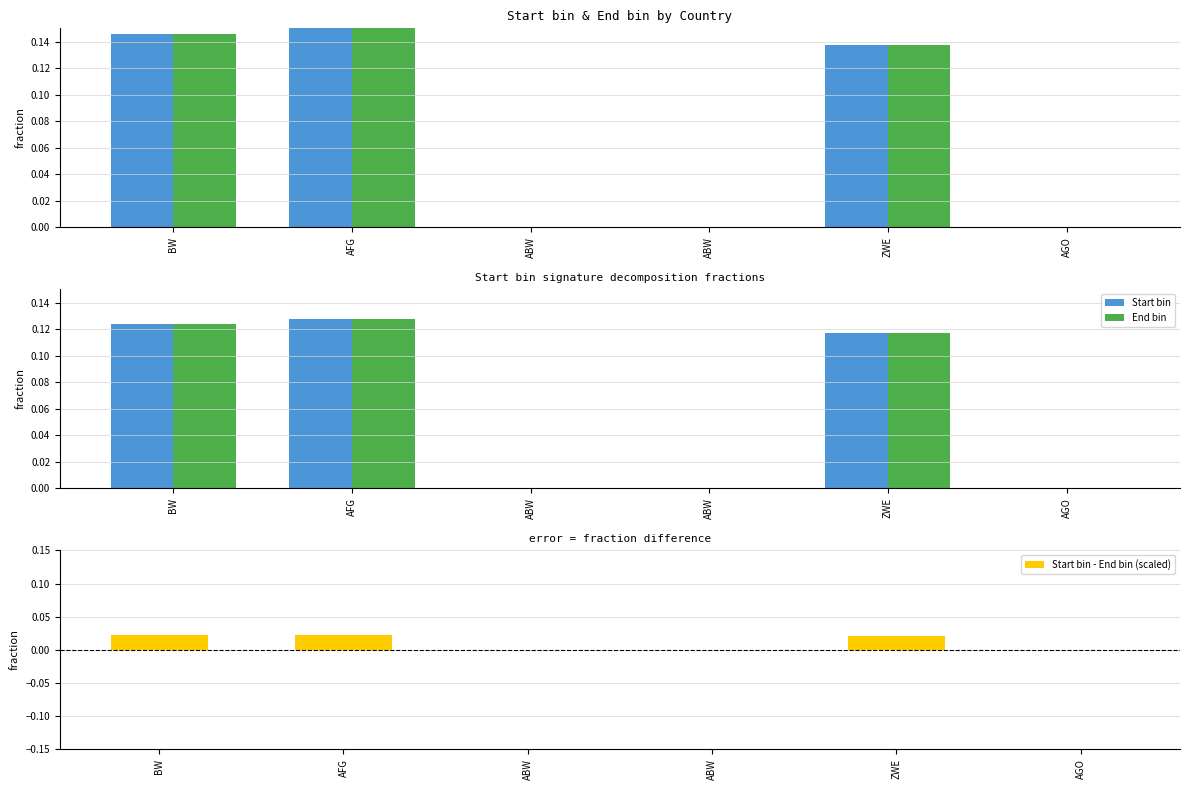

Are the bars grouped side by side (vs. stacked)?

Yes